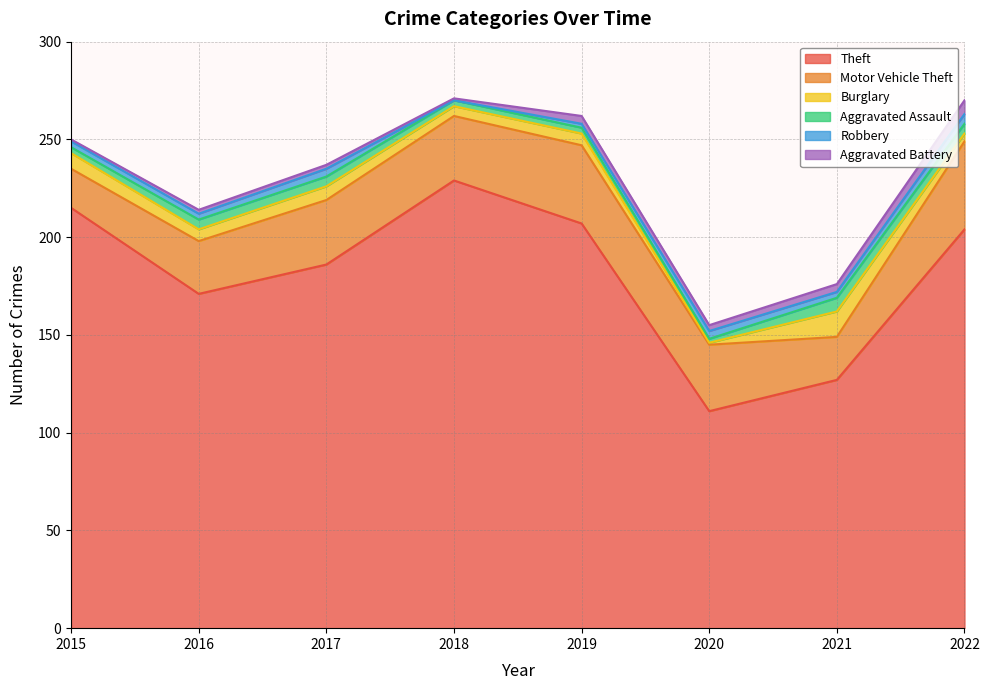

What are all the series names shown in the legend?

Theft, Motor Vehicle Theft, Burglary, Aggravated Assault, Robbery, Aggravated Battery